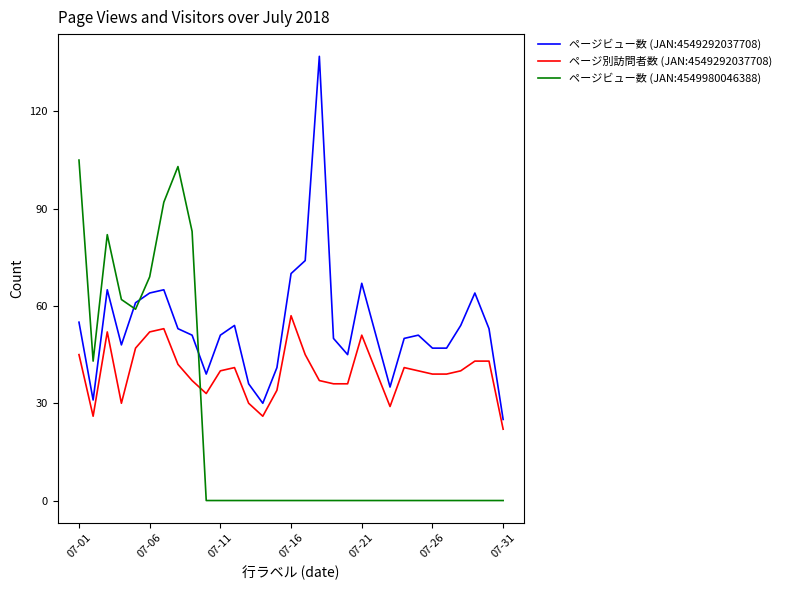

Does the chart display data point markers on the line(s)?

No